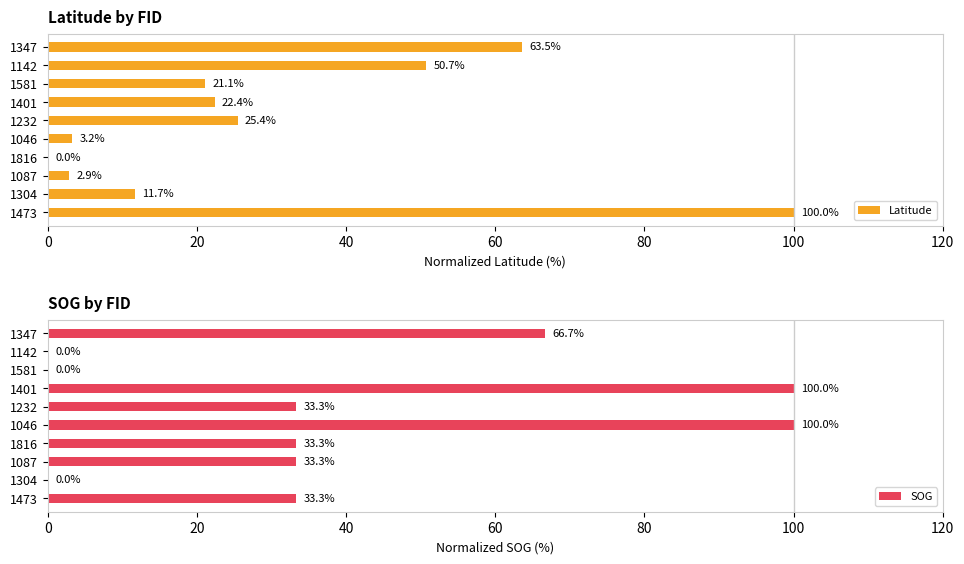

What are all the series names shown in the legend?

Latitude, SOG